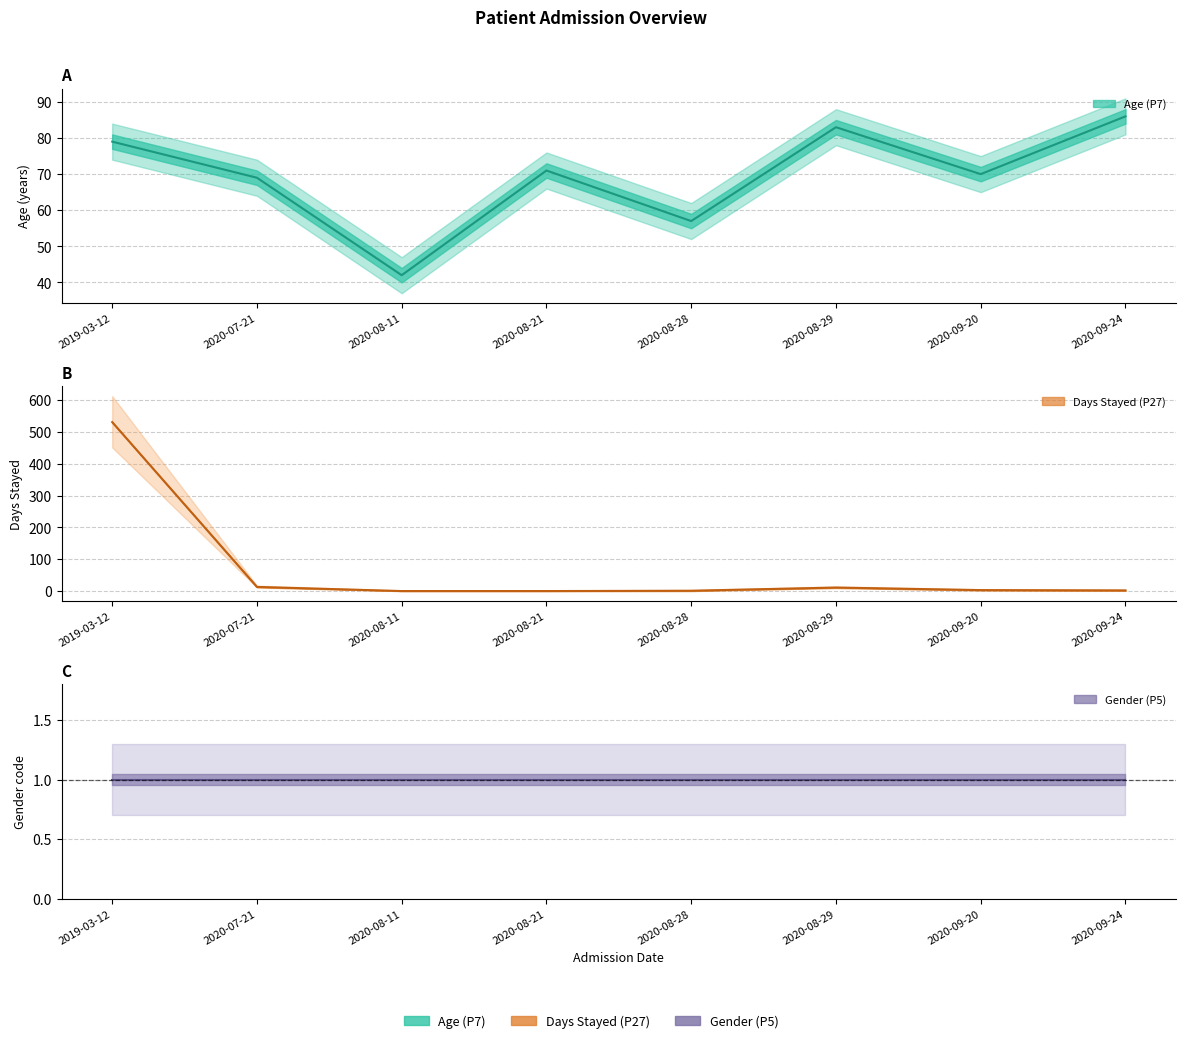

After their last crossing, which series has the higher values: Days Stayed (P27) or Gender (P5)?

Gender (P5)